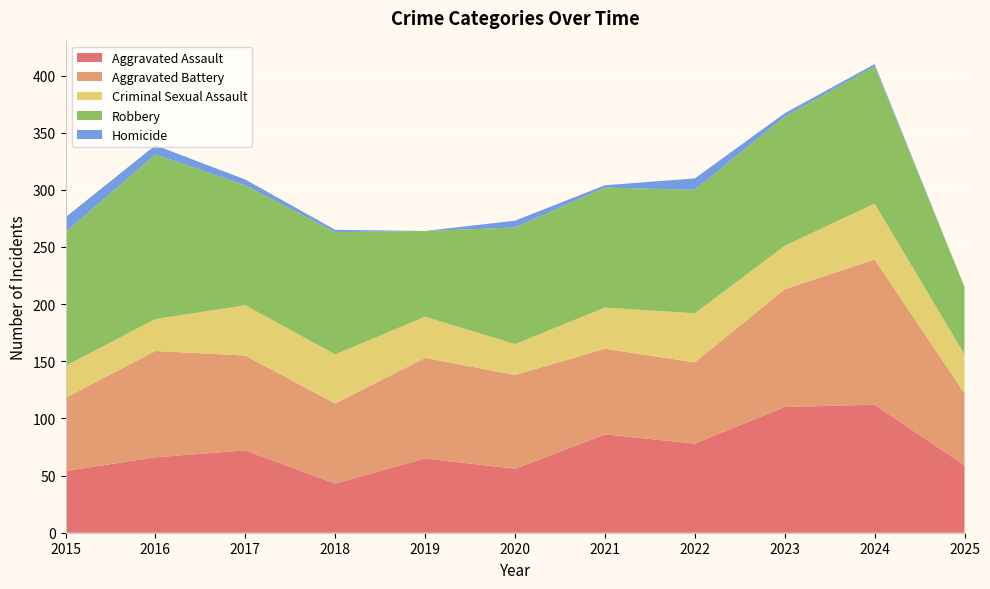

Reading left to right, transcribe all the data shown in this chart.

Aggravated Assault: 54	66	72	43	65	56	86	78	110	112	59
Aggravated Battery: 64	93	83	70	88	82	75	71	103	127	63
Criminal Sexual Assault: 28	28	44	43	36	27	36	43	38	49	34
Robbery: 117	144	105	107	75	102	105	108	113	120	59
Homicide: 13	8	5	2	0	6	2	10	3	2	0